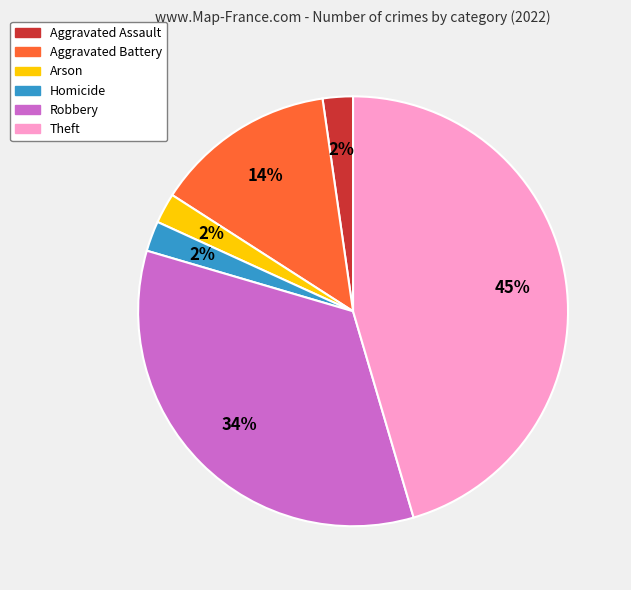

To the nearest percent, what is the difference between the largest and smallest slice percentages?

43%